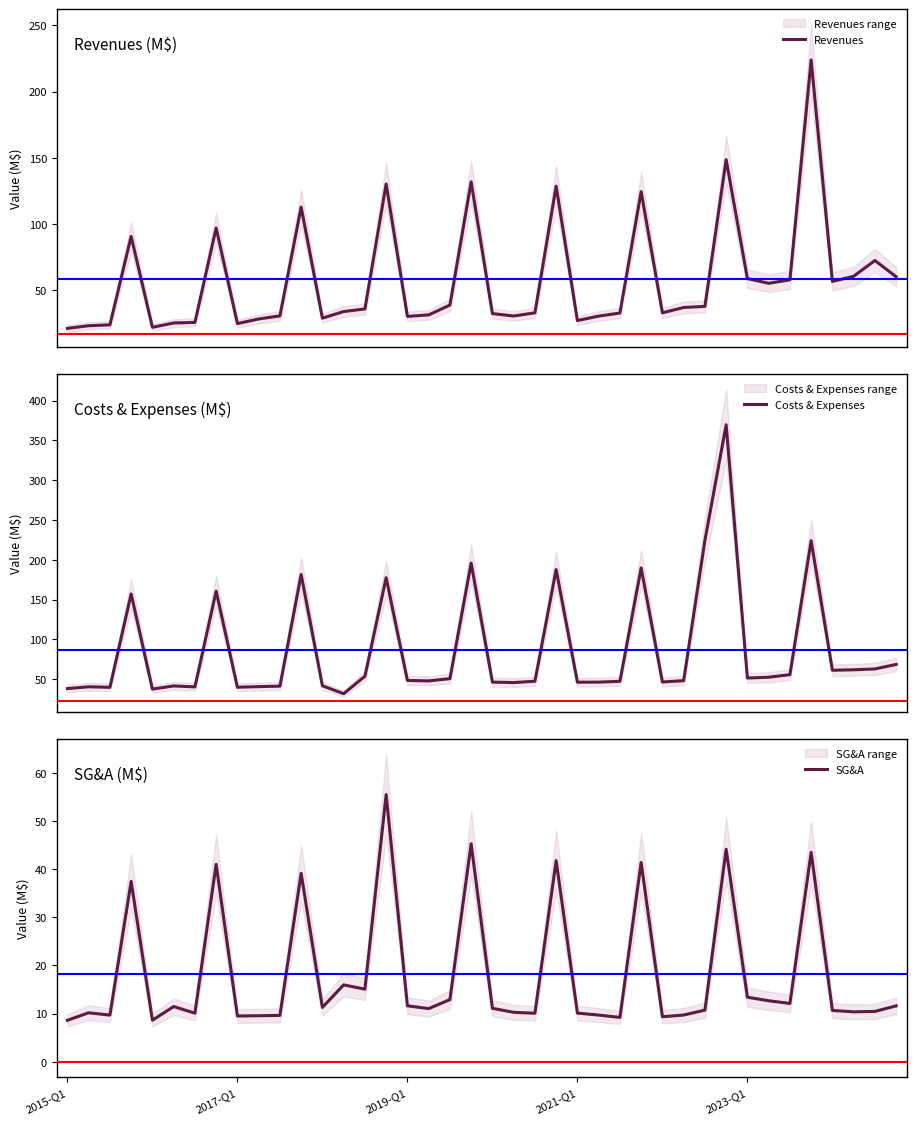

The value of Costs & Expenses at 38 is 42.8. True or false?

False